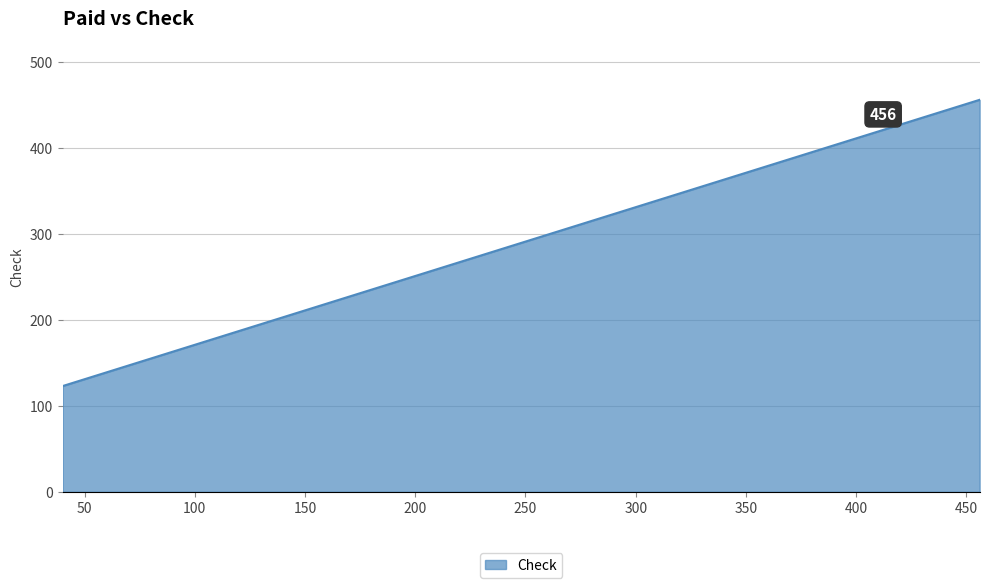

Reading left to right, what are all the values shown in this chart?

123	456